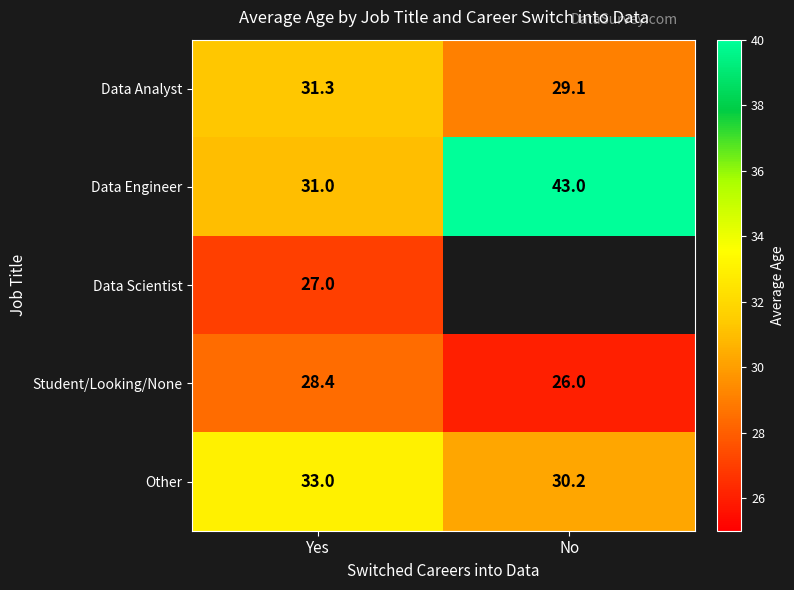

What is the difference between the maximum and minimum values in the Other series?

2.8